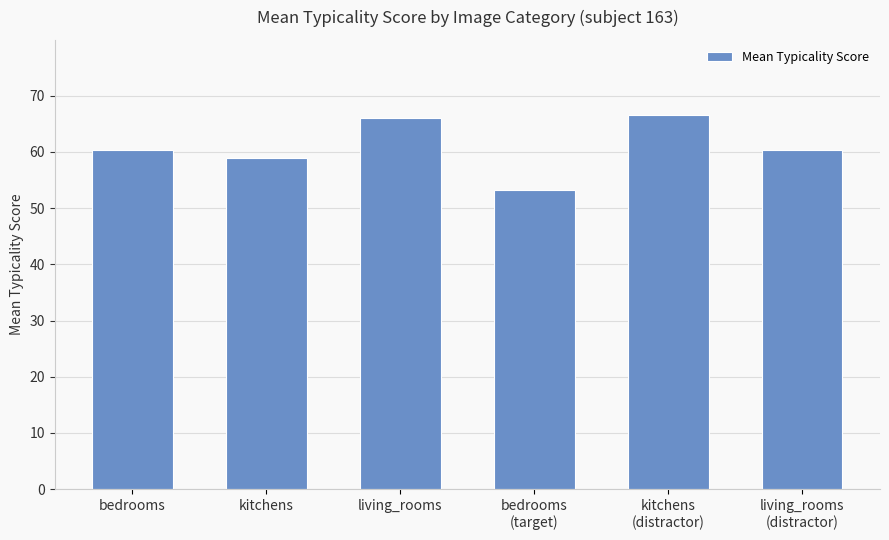

What is the difference between the maximum and minimum values?

13.4